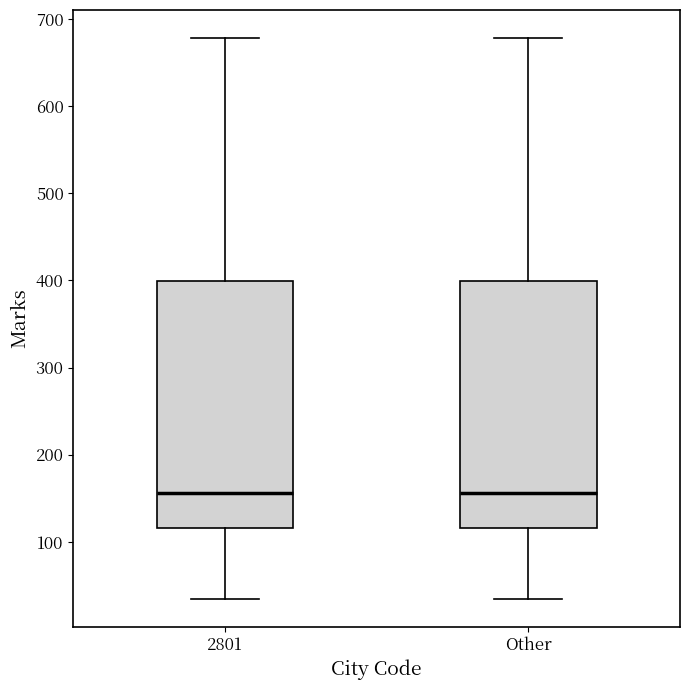

Reading left to right, read every box against the y-axis: the position of its median line, the range the box covers, and the ends of its whiskers. The values are not printed on the chart, so give them approximately, as read against the axis.

2801: median 160, box 120 to 400, whiskers 40 to 680
Other: median 160, box 120 to 400, whiskers 40 to 680